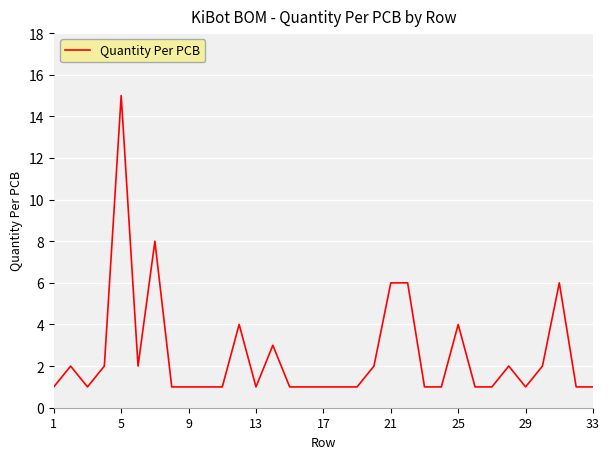

How many lines are shown in the chart?

1